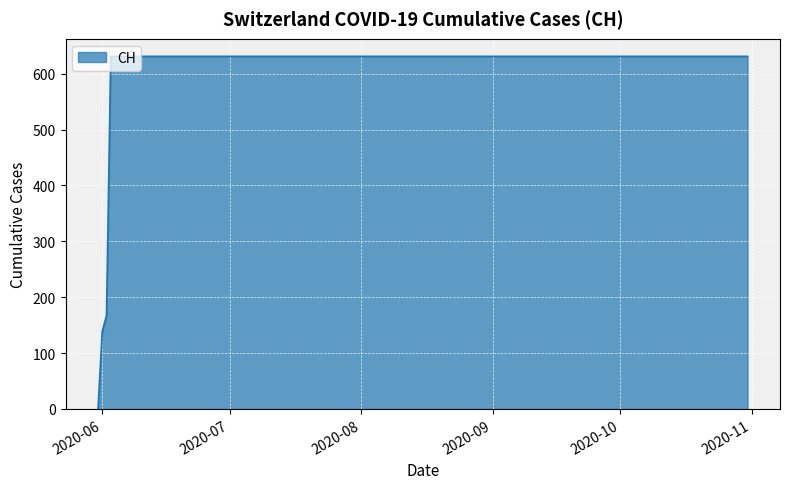

What is the greatest value displayed?

631